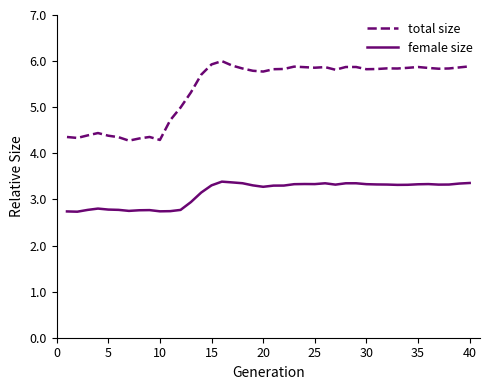

List the series in order of their overall mean, lowest first.

female size, total size